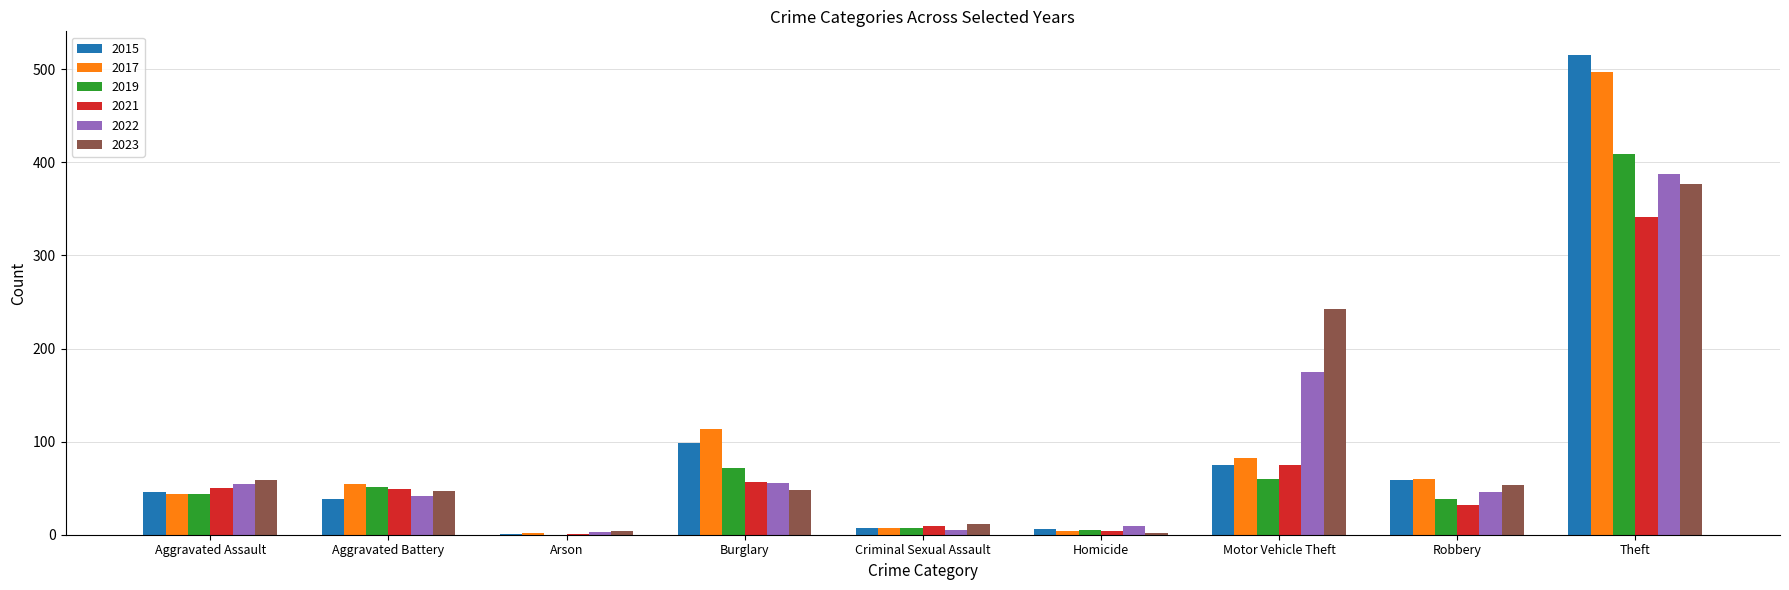

The value of 2019 at Robbery is 60. True or false?

False